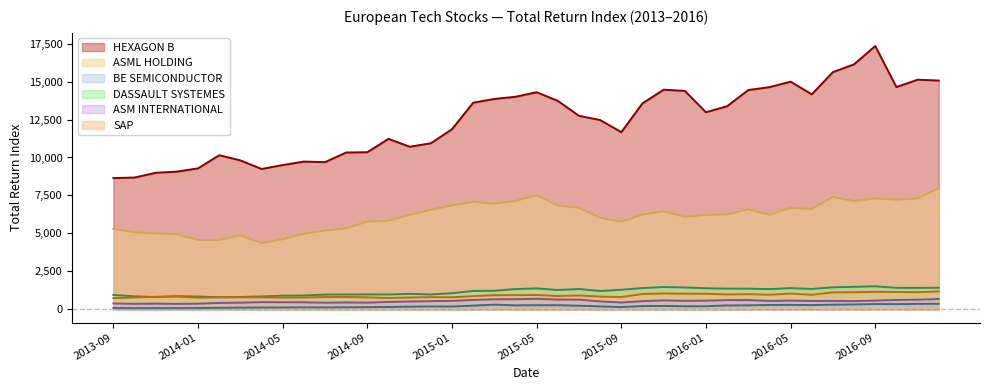

Reading left to right, extract all data points from this chart.

HEXAGON B - TOT RETURN IND: 8645.5	8681.2	8993.5	9069.3	9283.5	10148.9	9809.9	9243.3	9502.5	9732.9	9692.2	10329.4	10347.4	11228.5	10708.9	10934.9	11861.1	13605.3	13853.8	13998.4	14298.4	13727.2	12744.7	12466.0	11666.3	13562.7	14462.9	14385.2	12977.8	13375.3	14440.1	14632.0	14991.0	14157.9	15620.4	16134.2	17337.5	14634.6	15120.6	15065.0
ASML HOLDING - TOT RETURN IND: 5296.0	5072.6	4997.8	4936.2	4569.1	4574.2	4877.4	4355.7	4614.4	4984.6	5186.1	5336.4	5776.9	5823.0	6224.7	6559.6	6836.7	7080.7	6947.3	7138.1	7510.1	6842.1	6690.1	6028.8	5768.9	6245.0	6456.1	6093.0	6216.2	6245.8	6589.7	6229.5	6683.1	6607.6	7396.3	7129.4	7302.8	7213.9	7297.6	7972.6
BE SEMICONDUCTOR INDUSTRIES - TOT RETURN IND: 90.3	81.2	82.3	83.2	87.5	103.3	113.5	124.5	127.3	134.7	129.7	139.5	145.7	157.8	180.7	192.8	188.3	245.3	310.7	265.3	274.4	276.5	240.3	194.2	153.4	218.2	226.3	205.6	206.4	258.4	266.9	291.4	294.4	284.1	308.5	325.7	353.0	344.5	363.5	367.4
DASSAULT SYSTEMES - TOT RETURN IND: 949.8	861.6	813.1	868.5	846.2	801.6	818.5	853.1	903.5	912.5	973.8	978.9	987.8	982.2	1021.0	981.6	1066.7	1214.5	1226.3	1336.3	1382.3	1274.4	1343.8	1209.4	1289.7	1403.8	1472.0	1441.5	1391.1	1365.7	1362.6	1334.6	1398.3	1343.1	1453.0	1485.5	1519.1	1419.0	1416.7	1423.9
ASM INTERNATIONAL - TOT RETURN IND: 389.9	368.9	377.7	363.3	377.0	425.0	442.0	477.8	471.3	467.5	438.7	455.9	444.0	492.5	520.4	541.6	561.1	624.7	664.2	669.7	697.2	648.4	641.1	525.8	452.5	544.4	592.0	565.6	573.2	609.2	615.7	557.2	578.5	555.6	556.1	544.2	580.5	619.6	639.0	679.8
SAP (XET) - TOT RETURN IND: 742.9	786.3	828.3	846.8	770.0	795.3	798.5	788.7	777.2	780.5	814.6	819.3	790.2	750.6	784.4	806.3	800.8	869.7	934.6	940.1	947.7	880.3	917.7	843.6	814.9	1010.8	1048.9	1031.9	1029.2	983.5	999.8	960.7	1043.2	960.3	1121.1	1126.1	1157.0	1147.3	1127.9	1184.0